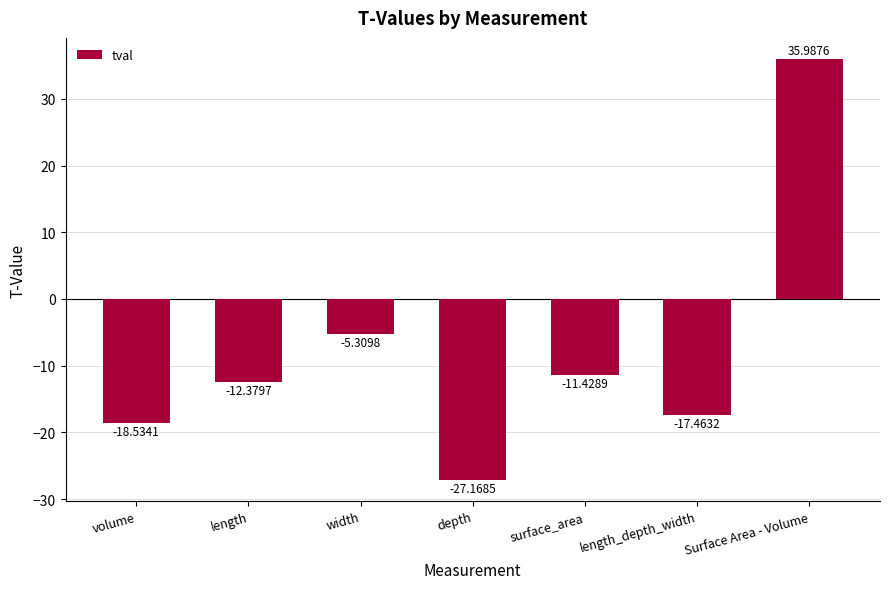

What is the difference between the second highest and second lowest values?

13.2